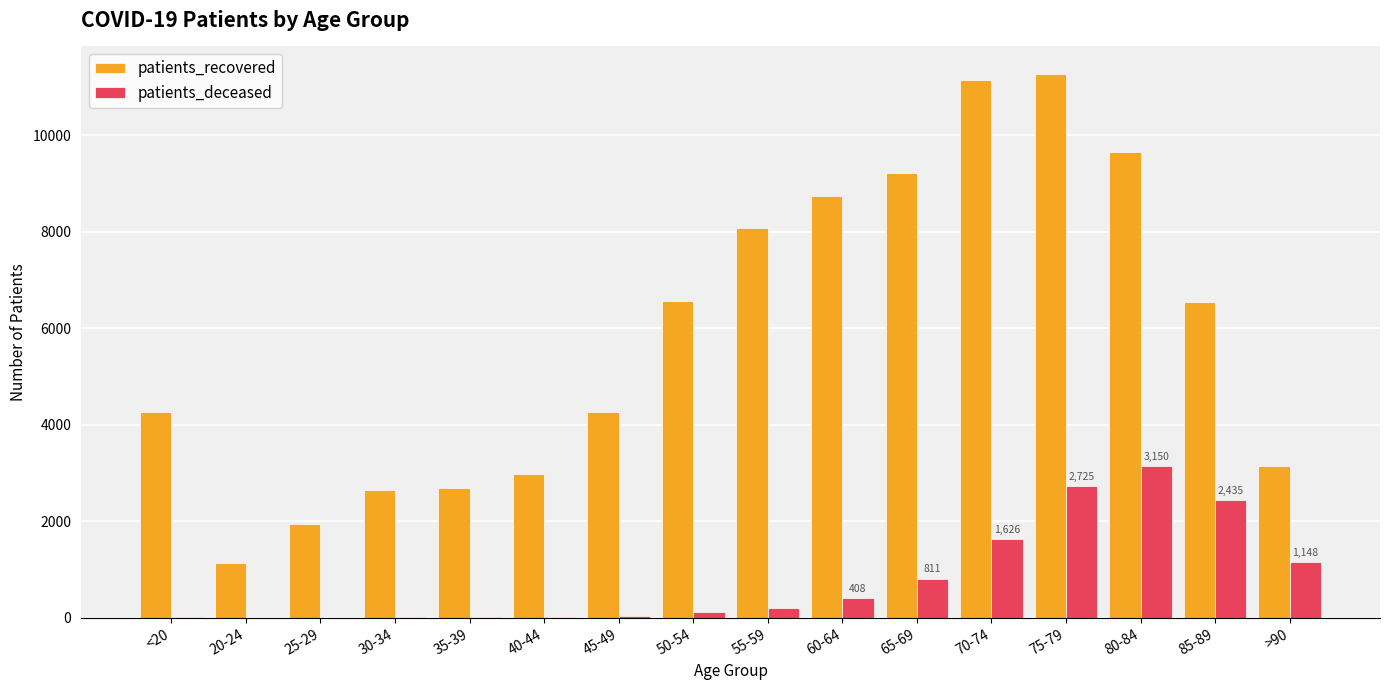

What is the highest value of the patients_deceased series?

3150